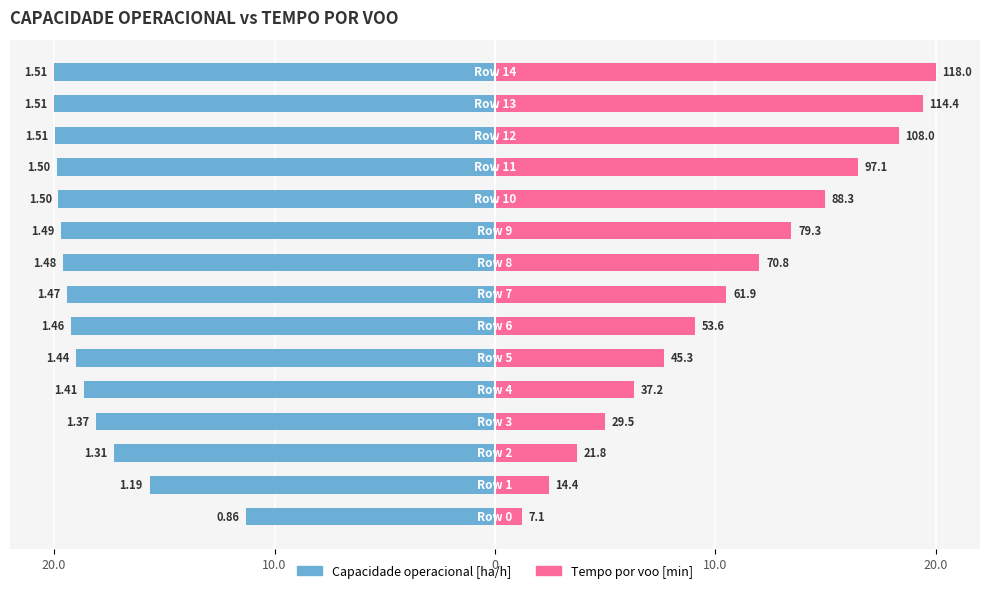

What is the label of the 14th bar from the left?

13